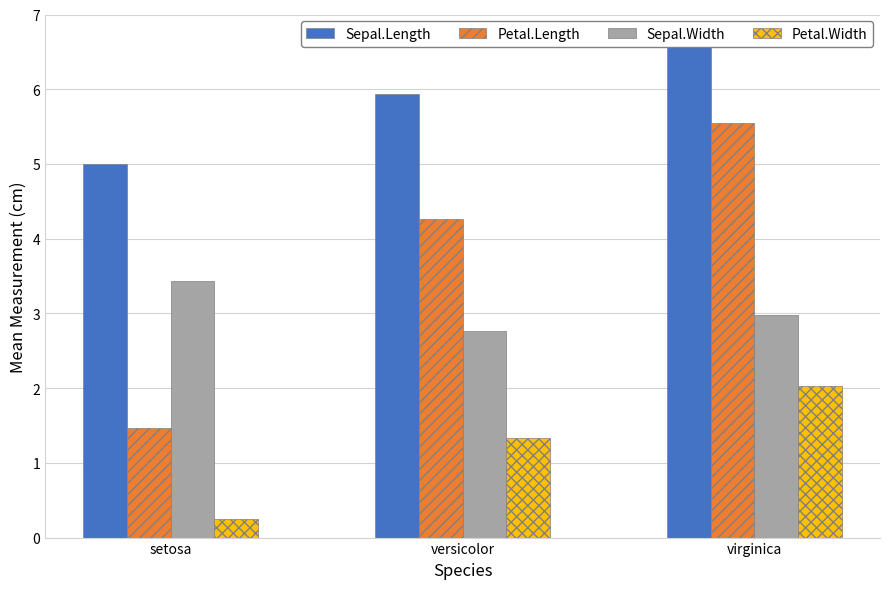

Between setosa and versicolor, which series saw the biggest shift?

Petal.Length